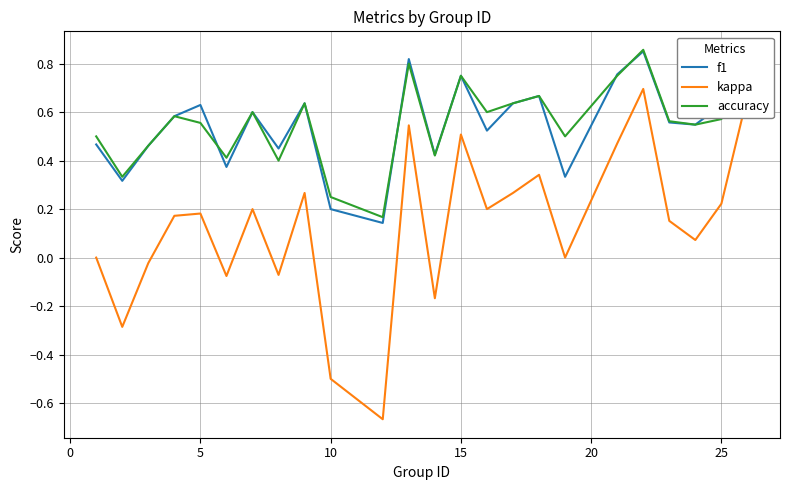

True or false: accuracy and kappa cross at least once.

False